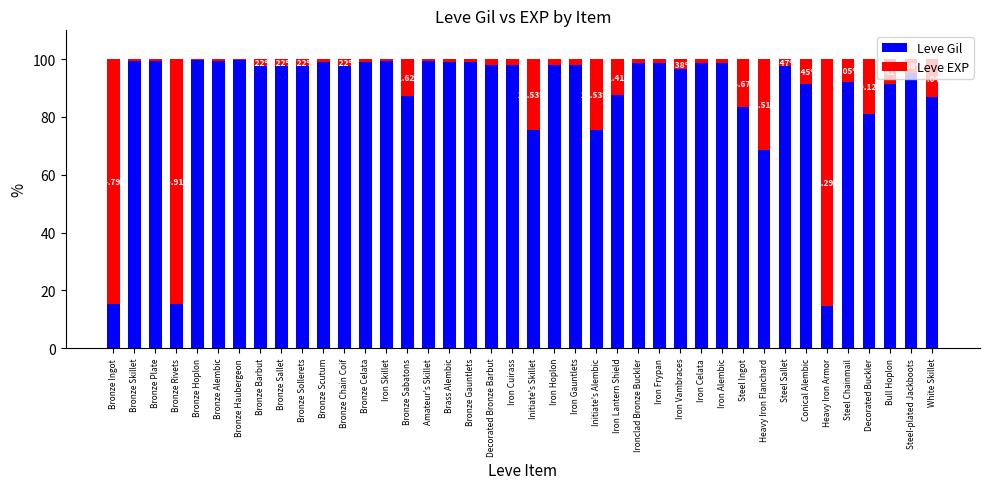

Where is Leve Gil nearest to the value 57?

Heavy Iron Flanchard